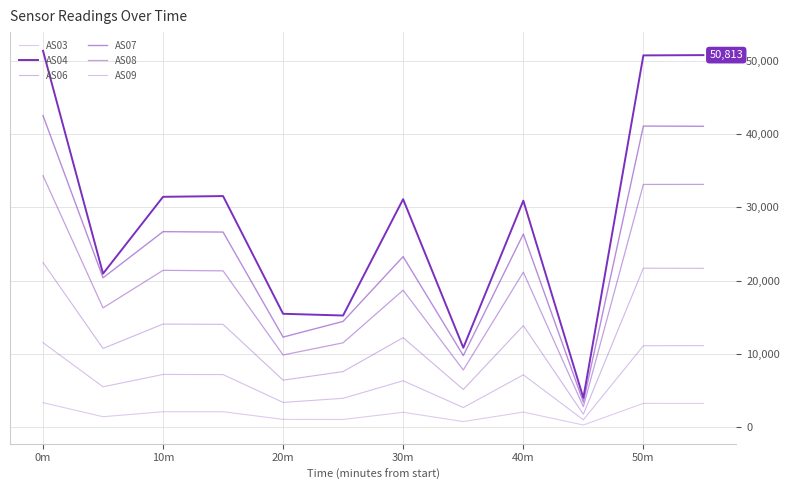

What is the difference between the second highest and minimum values in the AS03 series?

2955